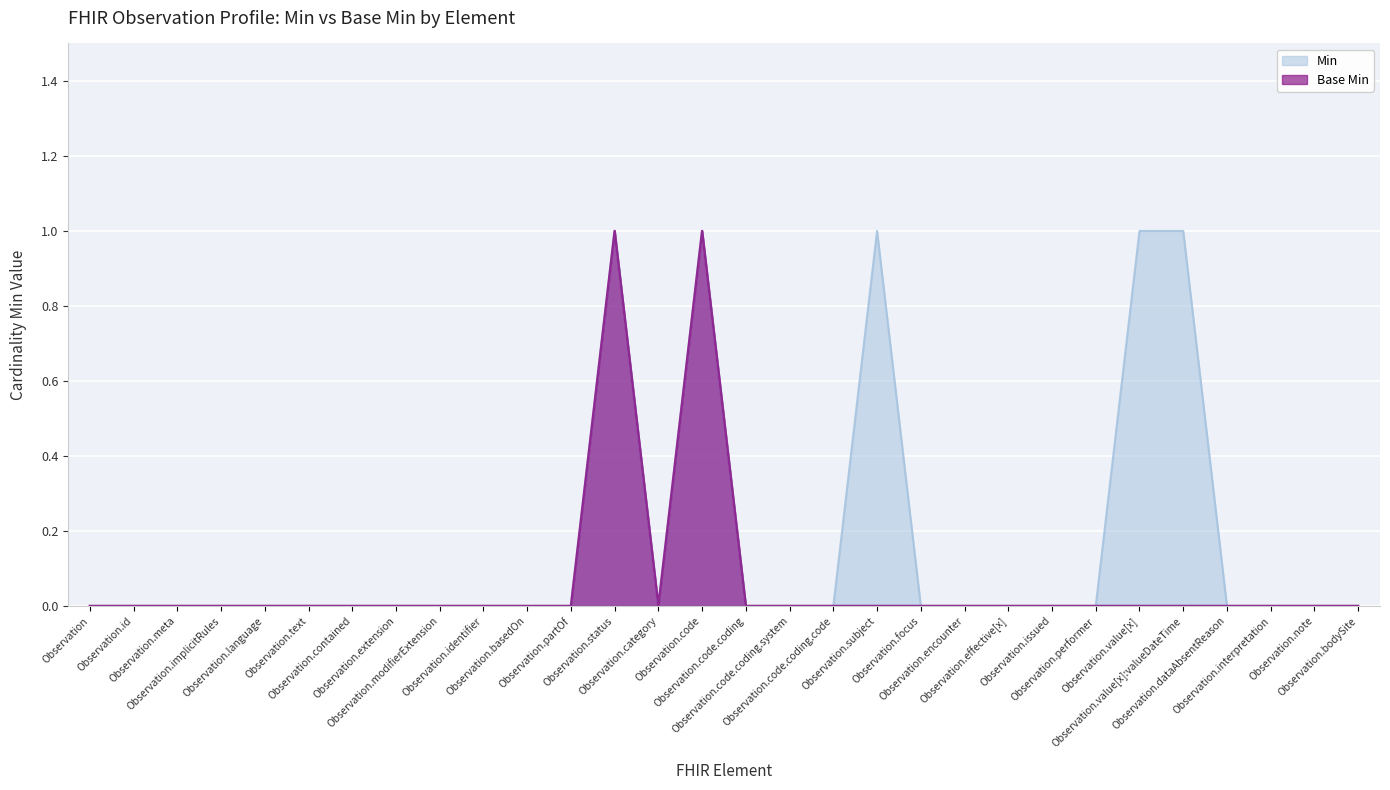

List the series in order of their overall mean, highest first.

Min, Base Min